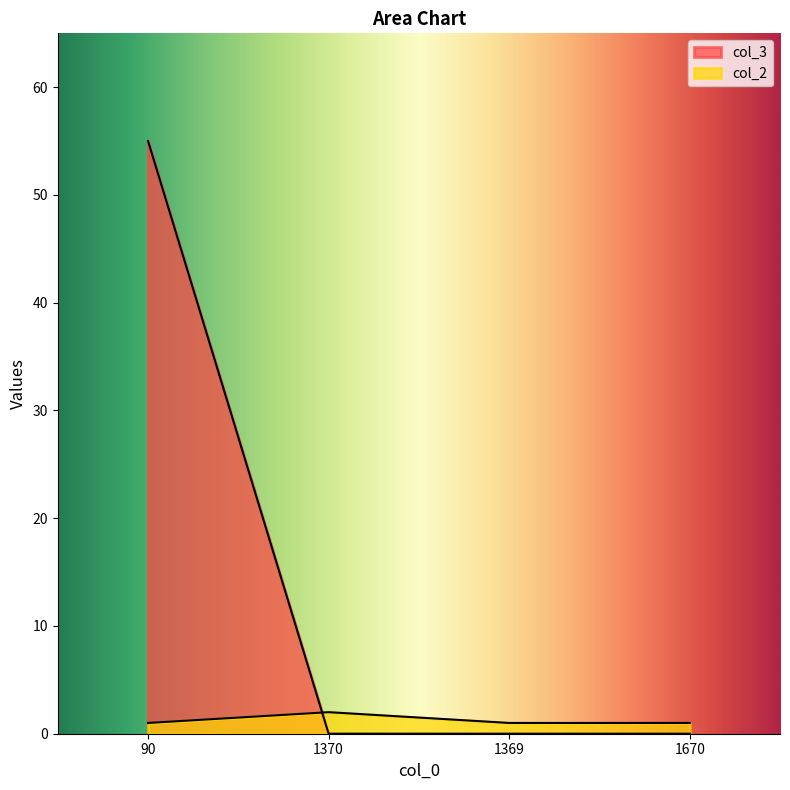

At which category does the chart reach its peak across all series?

90